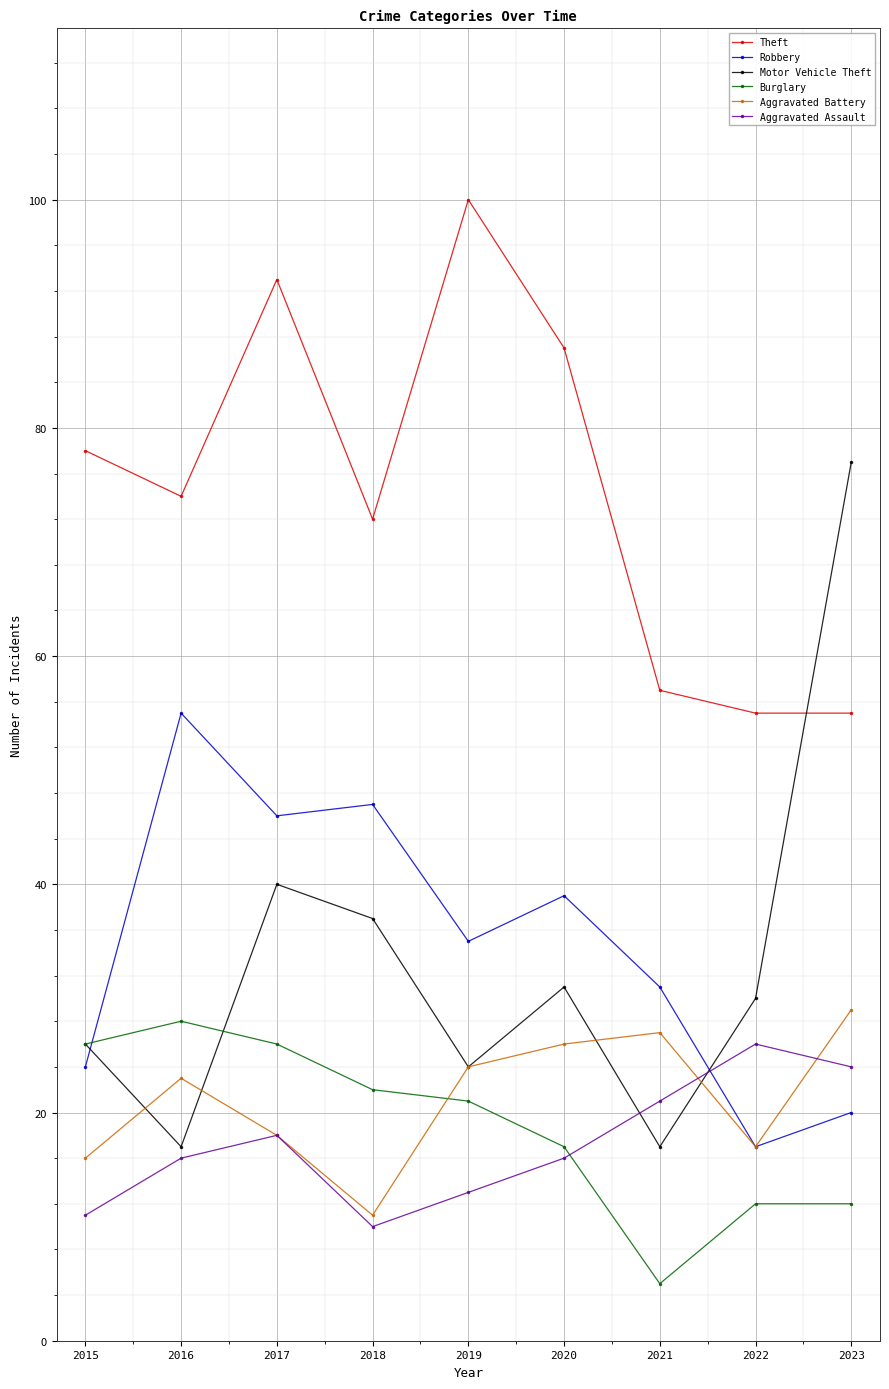

How many lines are shown in the chart?

6